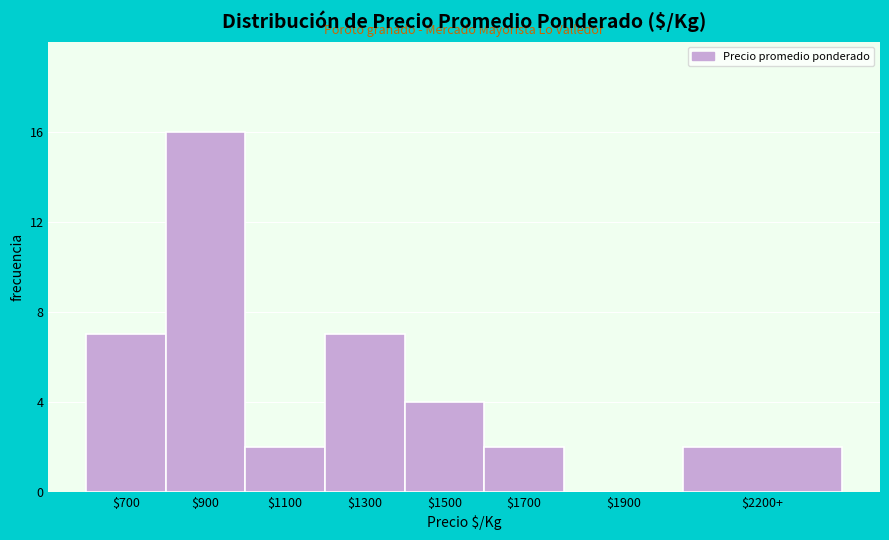

Which category has the highest value across all series?

$900